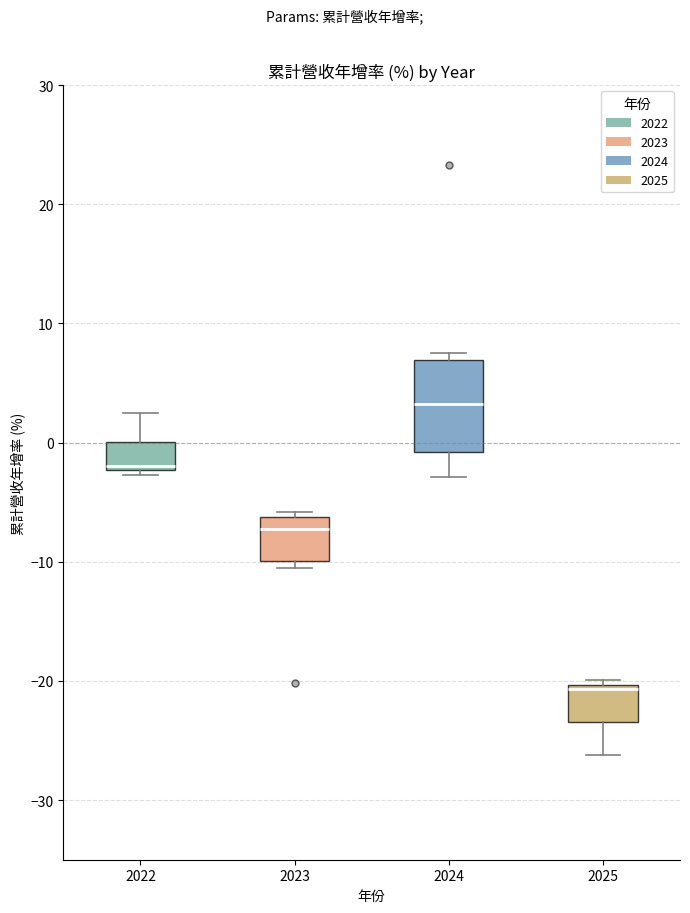

Which box is the tallest, from its lower edge to its upper edge?

2024